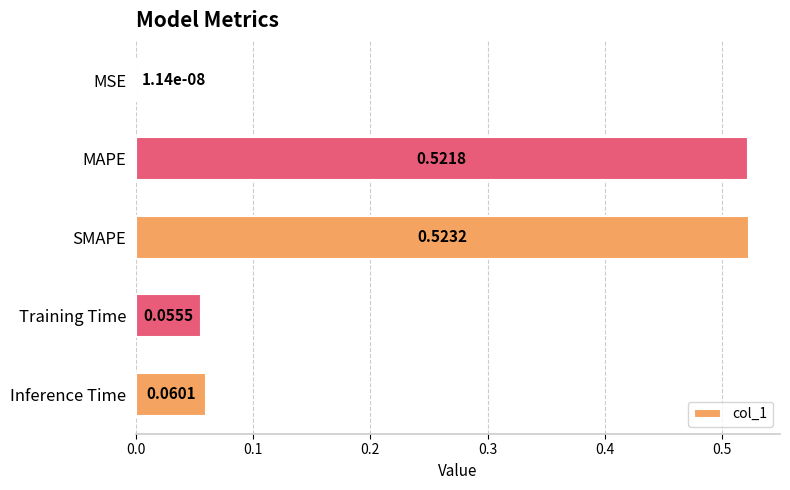

What is the change in value from MSE to Inference Time?

+0.1